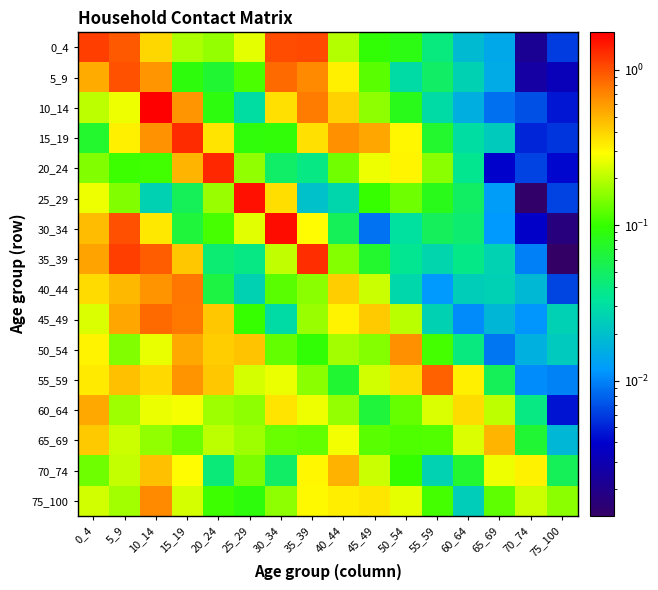

Which series has the largest range (max minus min)?

10_14